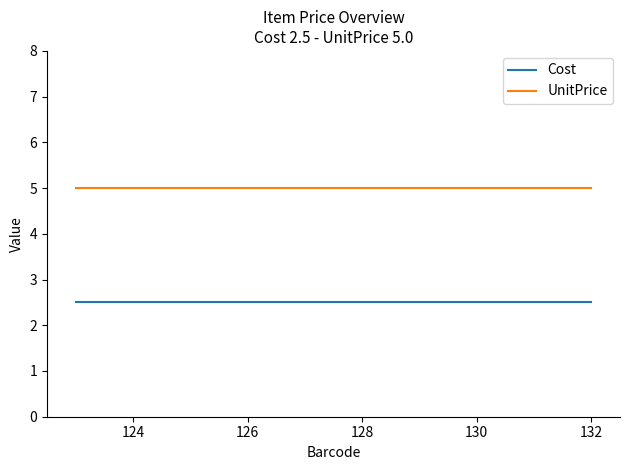

Reading left to right, transcribe all the data shown in this chart.

Cost: 2.5	2.5	2.5	2.5	2.5	2.5	2.5	2.5	2.5	2.5
UnitPrice: 5.0	5.0	5.0	5.0	5.0	5.0	5.0	5.0	5.0	5.0